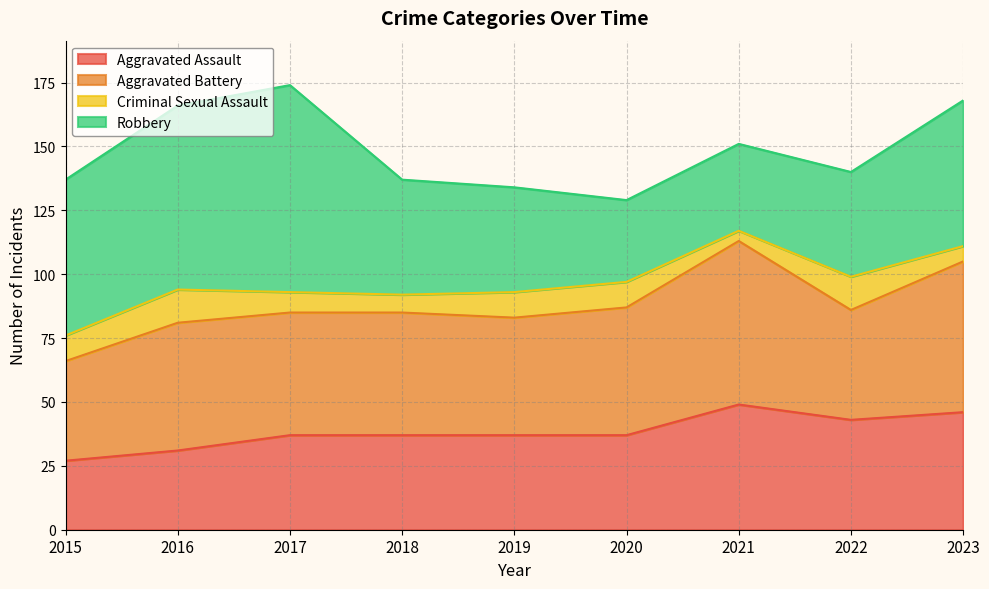

At how many categories does at least one series exceed 23?

9